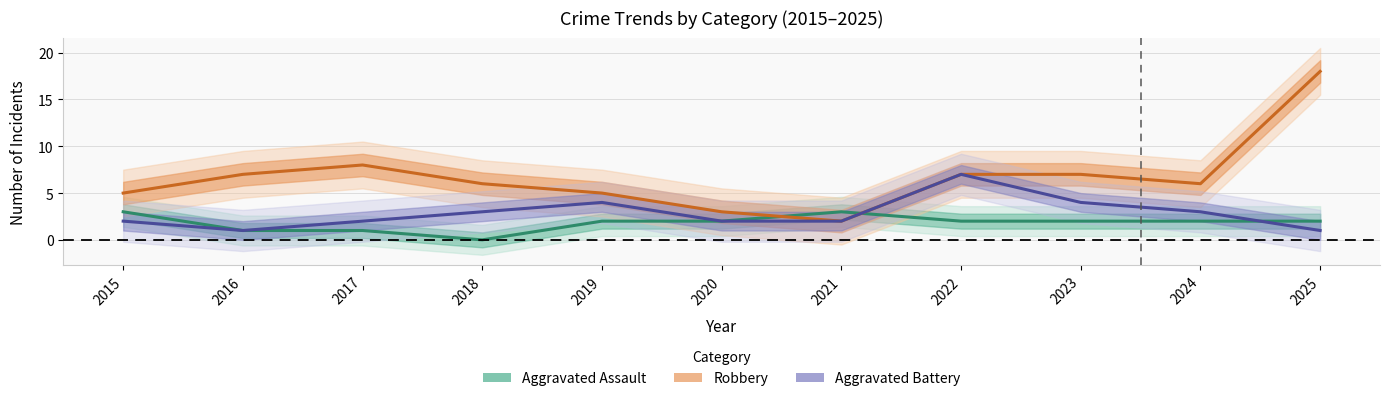

Reading right to left, extract all data points from this chart.

Aggravated Assault: 2	2	2	2	3	2	2	0	1	1	3
Robbery: 18	6	7	7	2	3	5	6	8	7	5
Aggravated Battery: 1	3	4	7	2	2	4	3	2	1	2